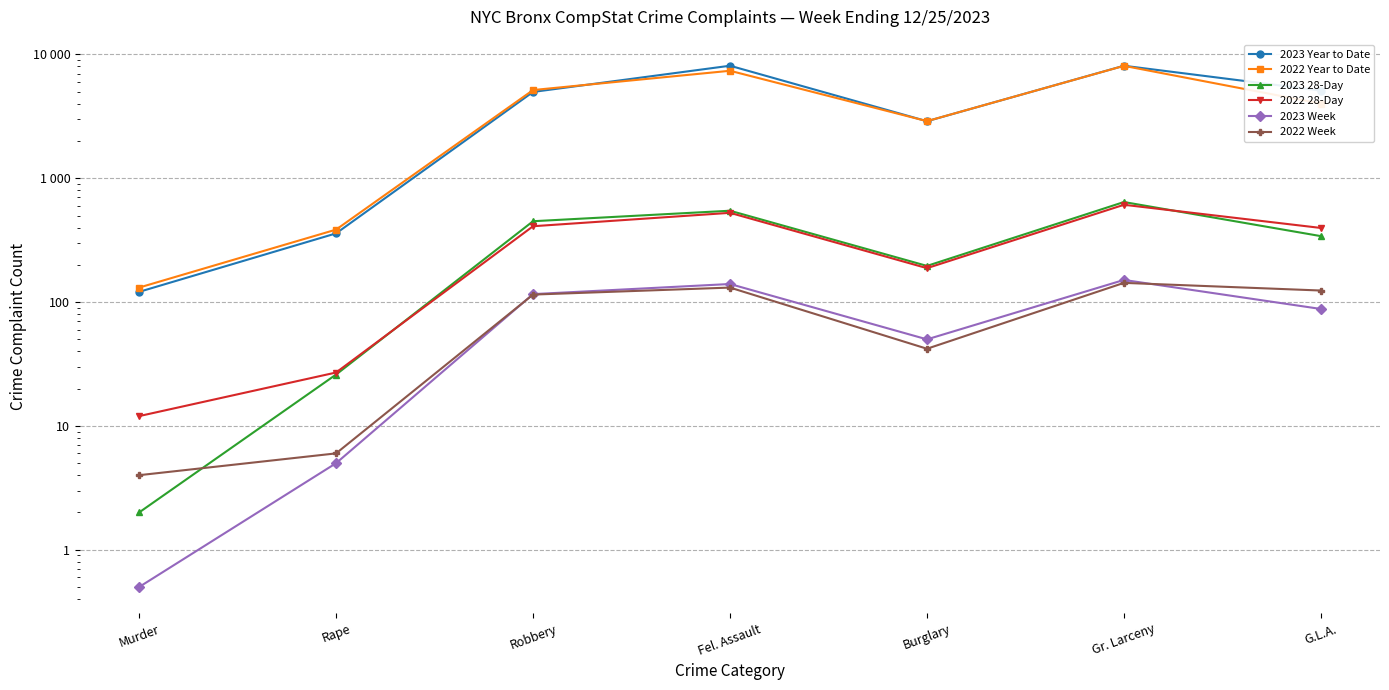

Is this an area chart (filled region under the line)?

No